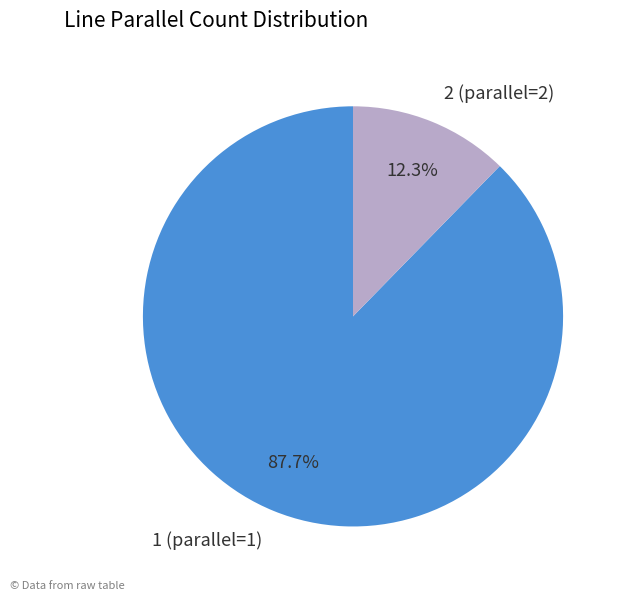

The 1 (parallel=1) slice represents 27% of the pie. True or false?

False